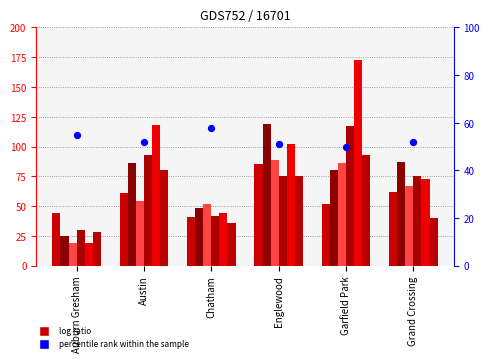

Approximately how many times larger is the value at Auburn Gresham compared to Chatham?

0.9